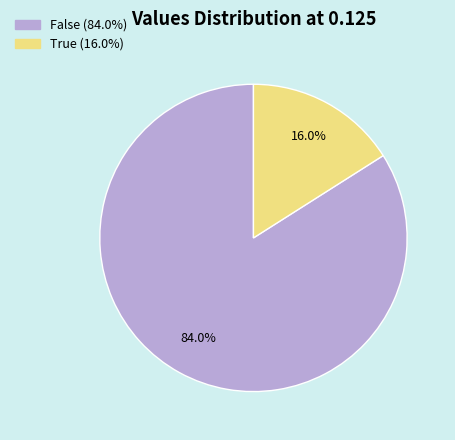

To the nearest percent, what percentage of the pie is False?

84%